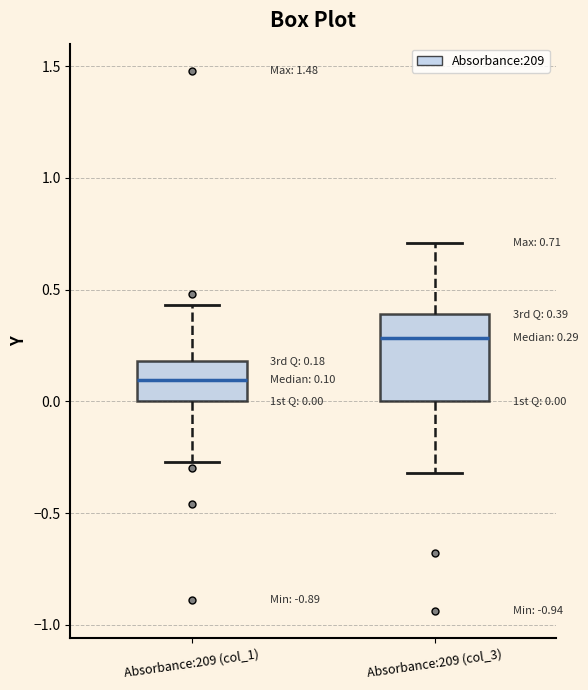

Which box has the highest median line?

Absorbance:209 (col_3)